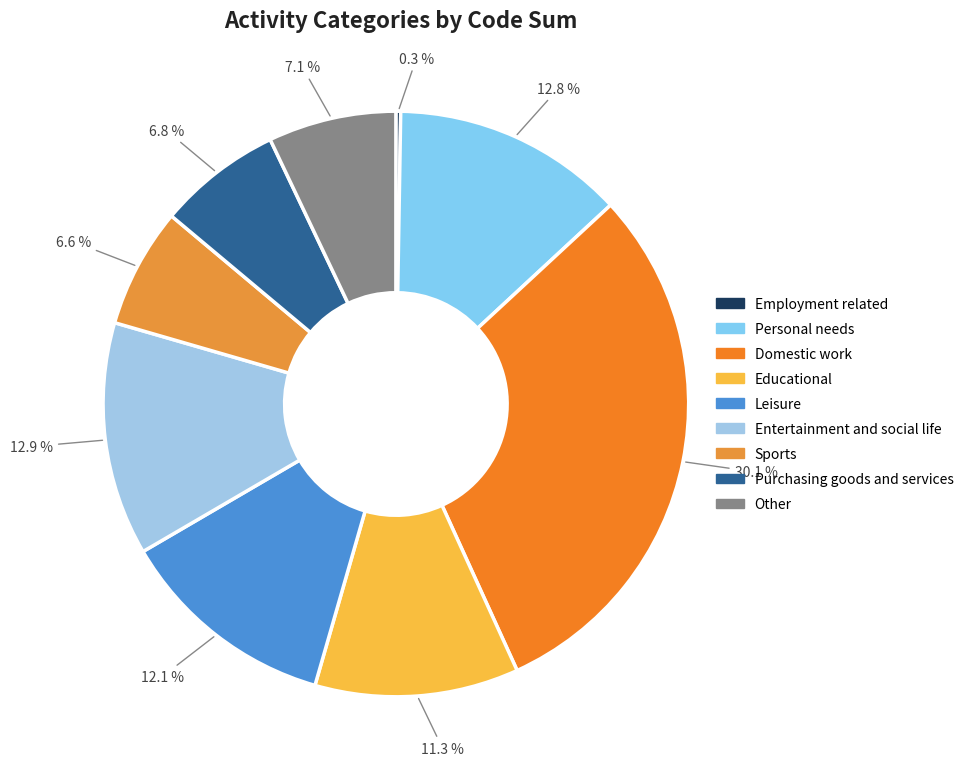

To the nearest percent, what is the difference between the Other and Entertainment and social life slice percentages?

6%